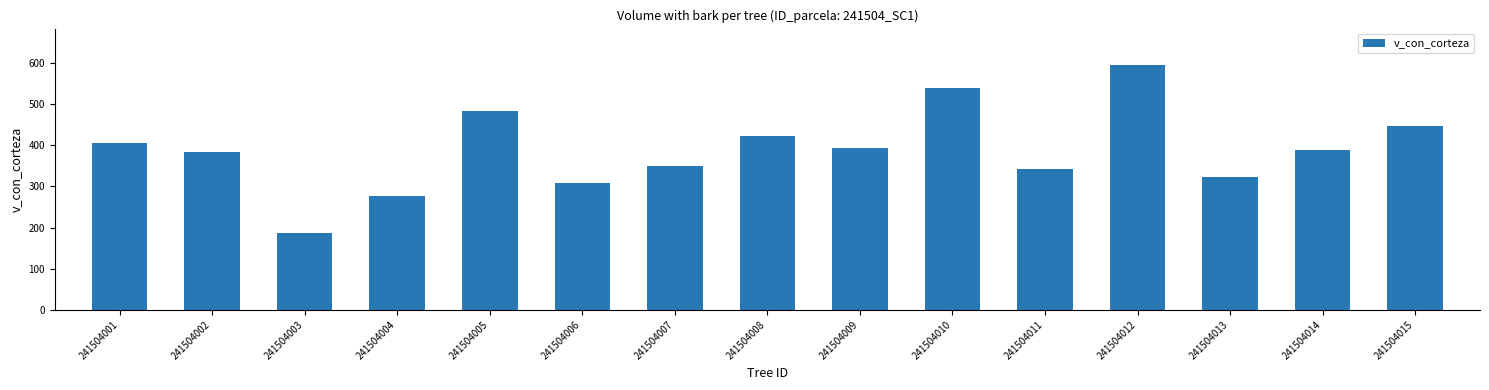

Does the chart contain any negative values?

No